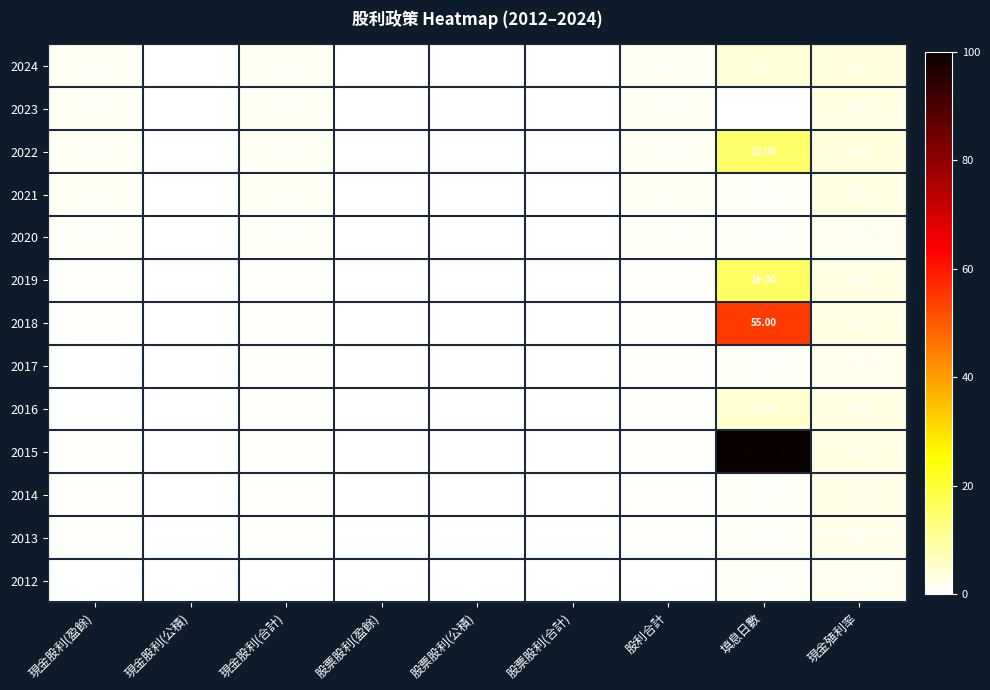

Count the number of categories in the chart.

9